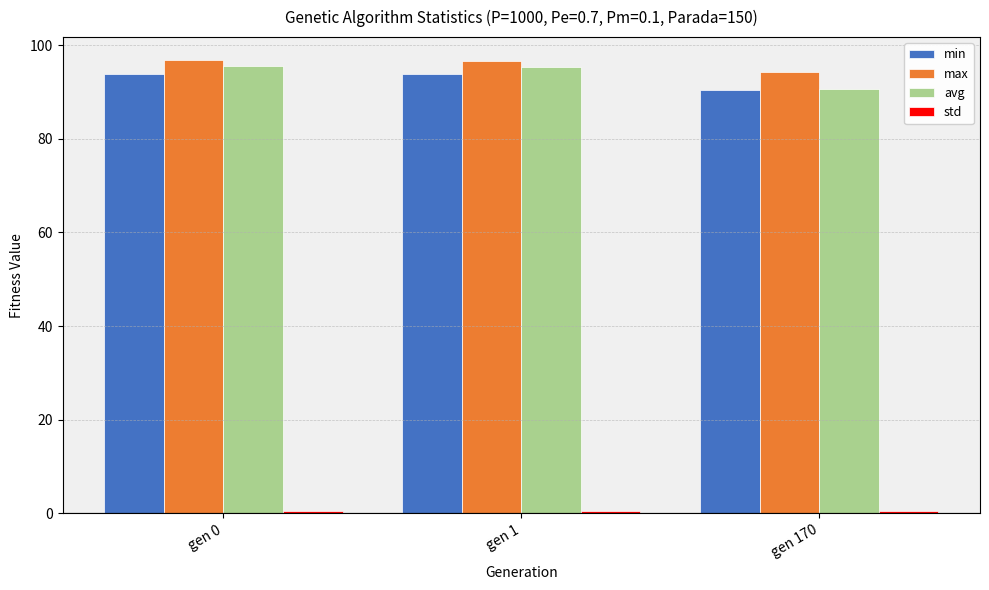

Does the chart contain any negative values?

No